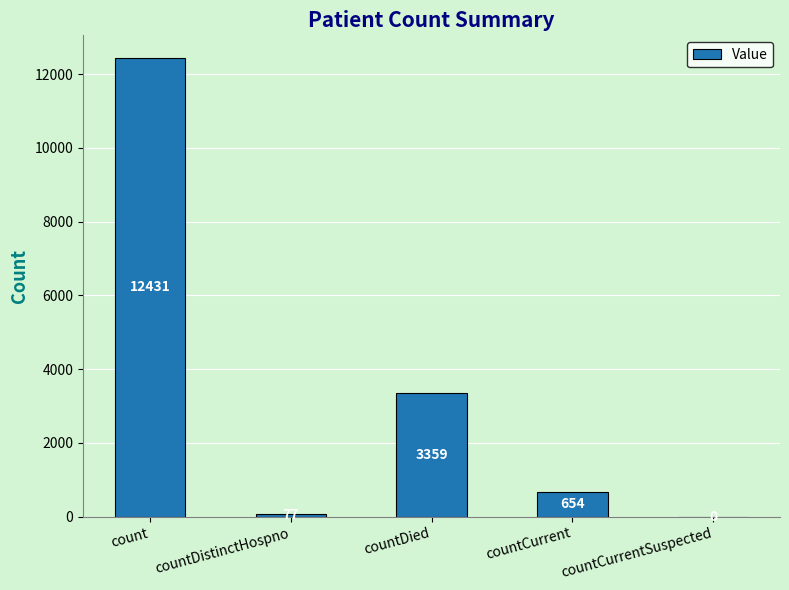

Is it true that the value at countDistinctHospno is 77?

True